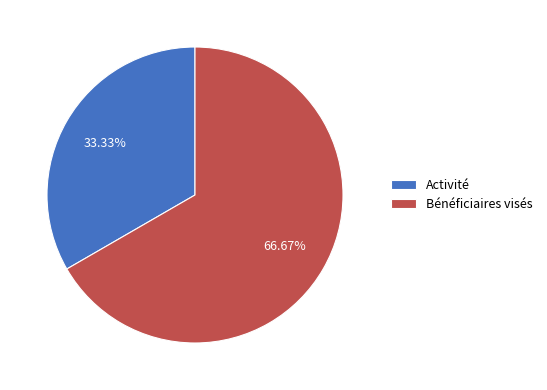

What is the total percentage of Bénéficiaires visés and Activité?

100.0%